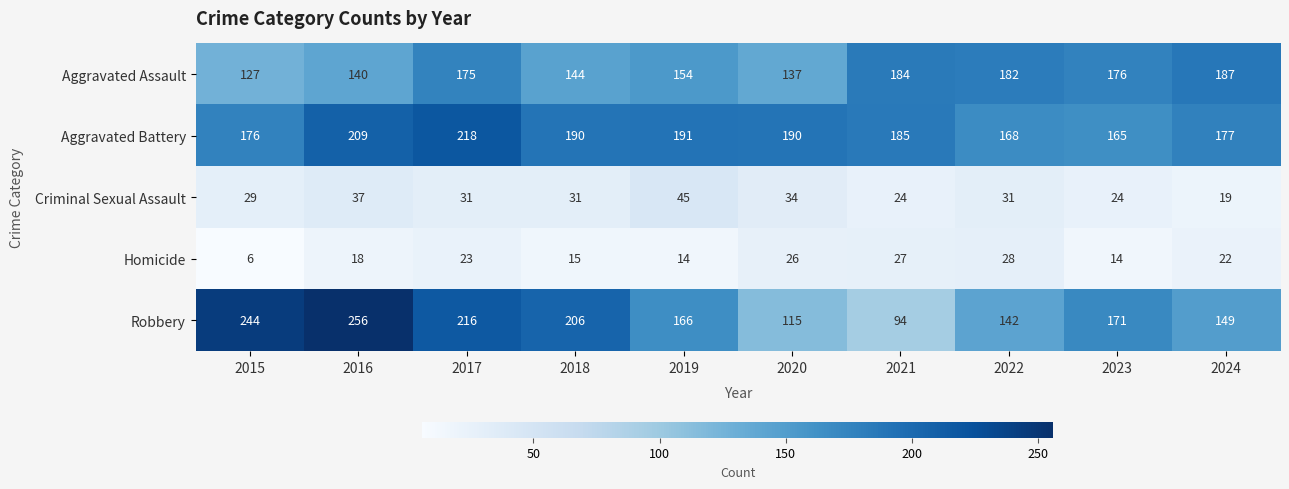

Count the number of data series in this chart.

5